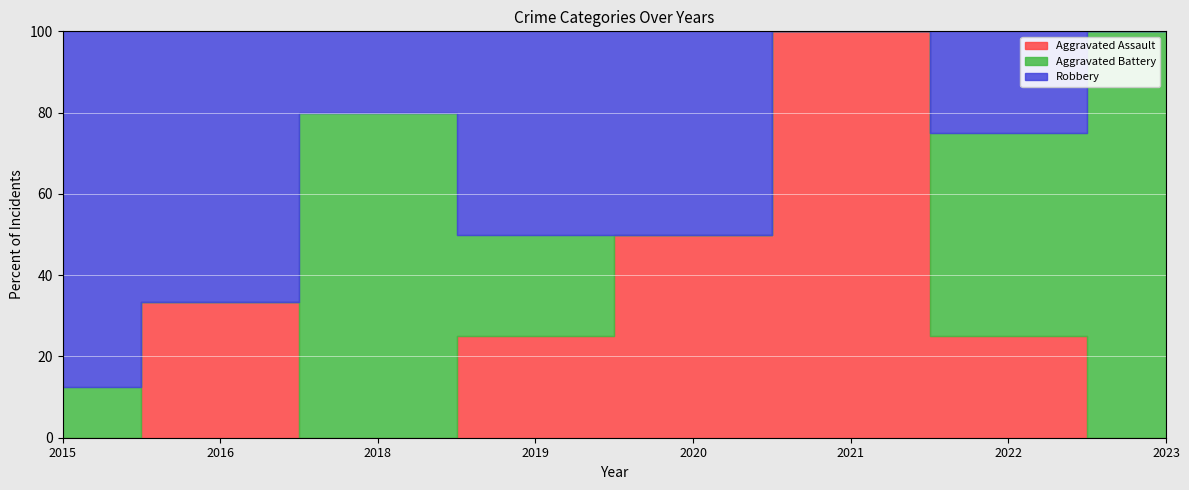

At which category does Robbery reach its first local valley?

2018